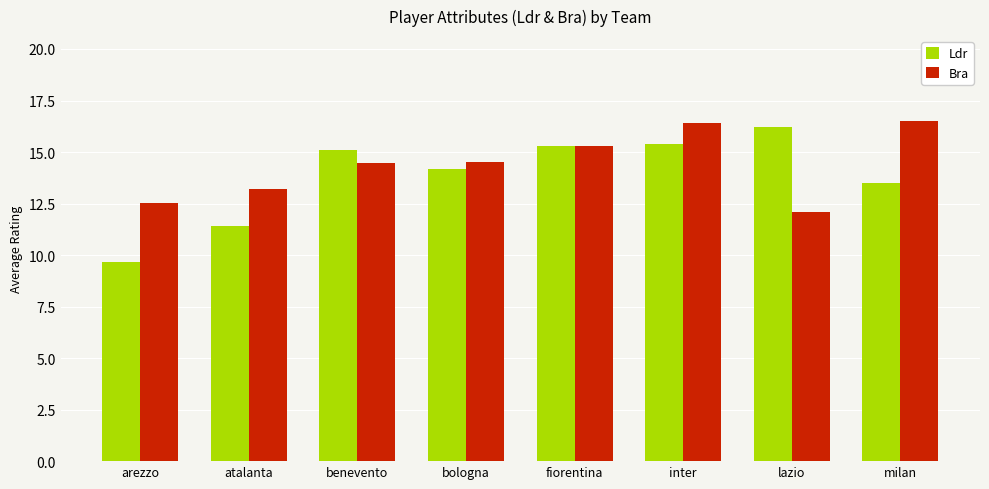

Which series changed the most between benevento and milan?

Bra